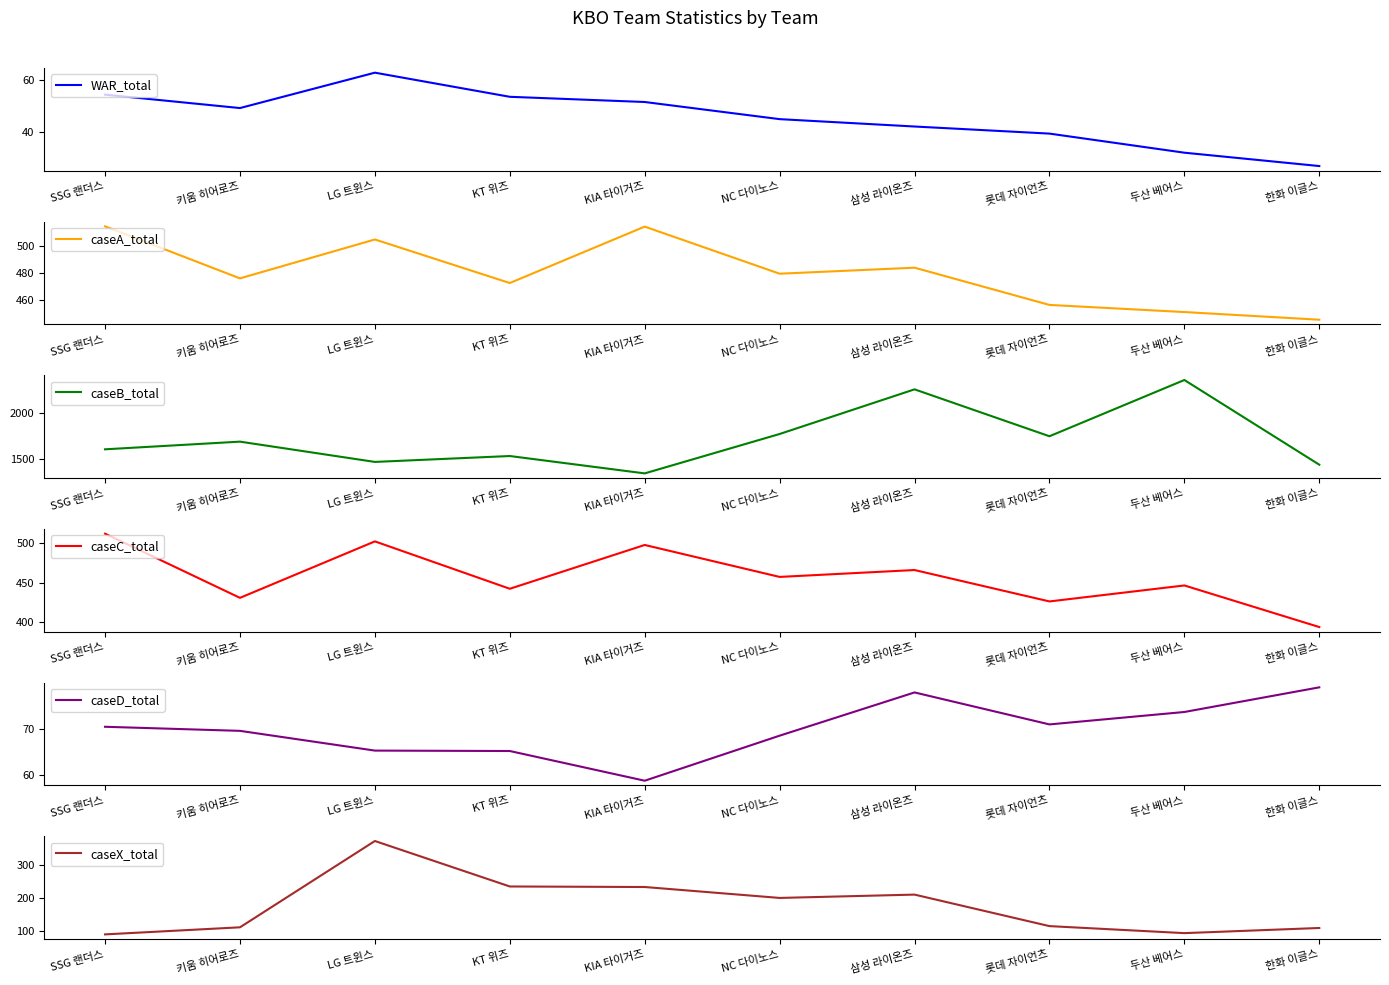

Rank the series by their maximum value, from highest to lowest.

caseB_total, caseA_total, caseC_total, caseX_total, caseD_total, WAR_total